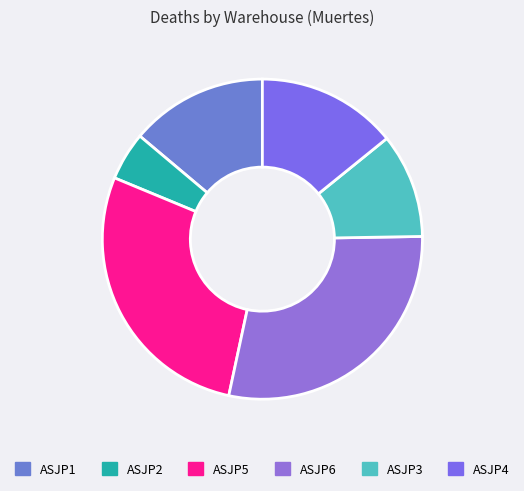

How much of the chart is everything except ASJP1?

86.1%